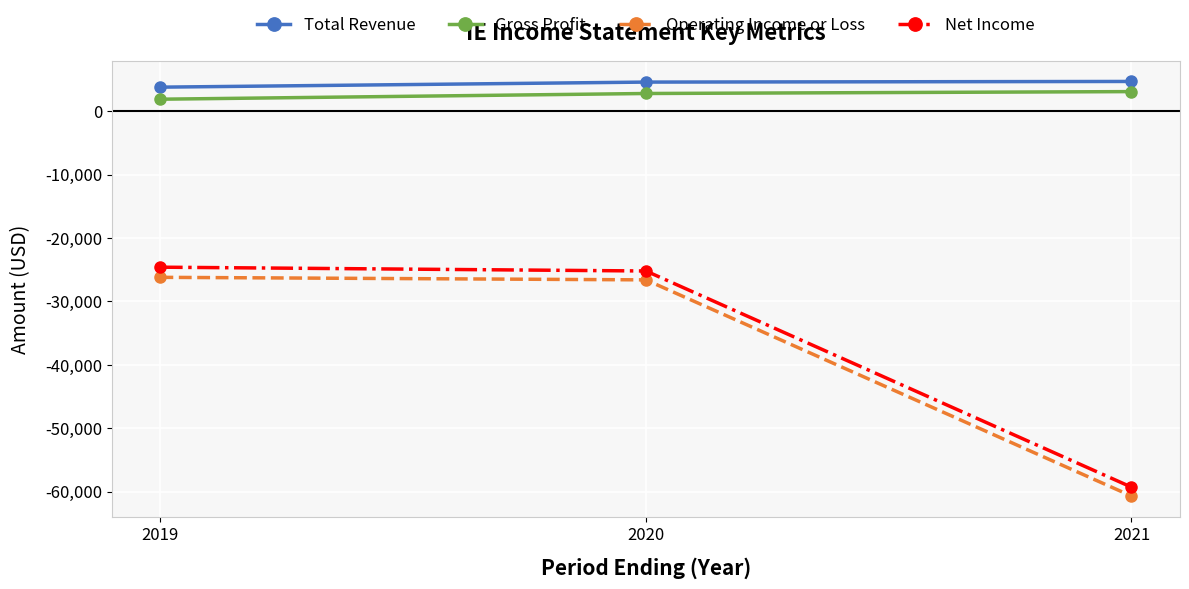

Is the value of Total Revenue at 2020 greater than the value of Net Income at 2020?

Yes